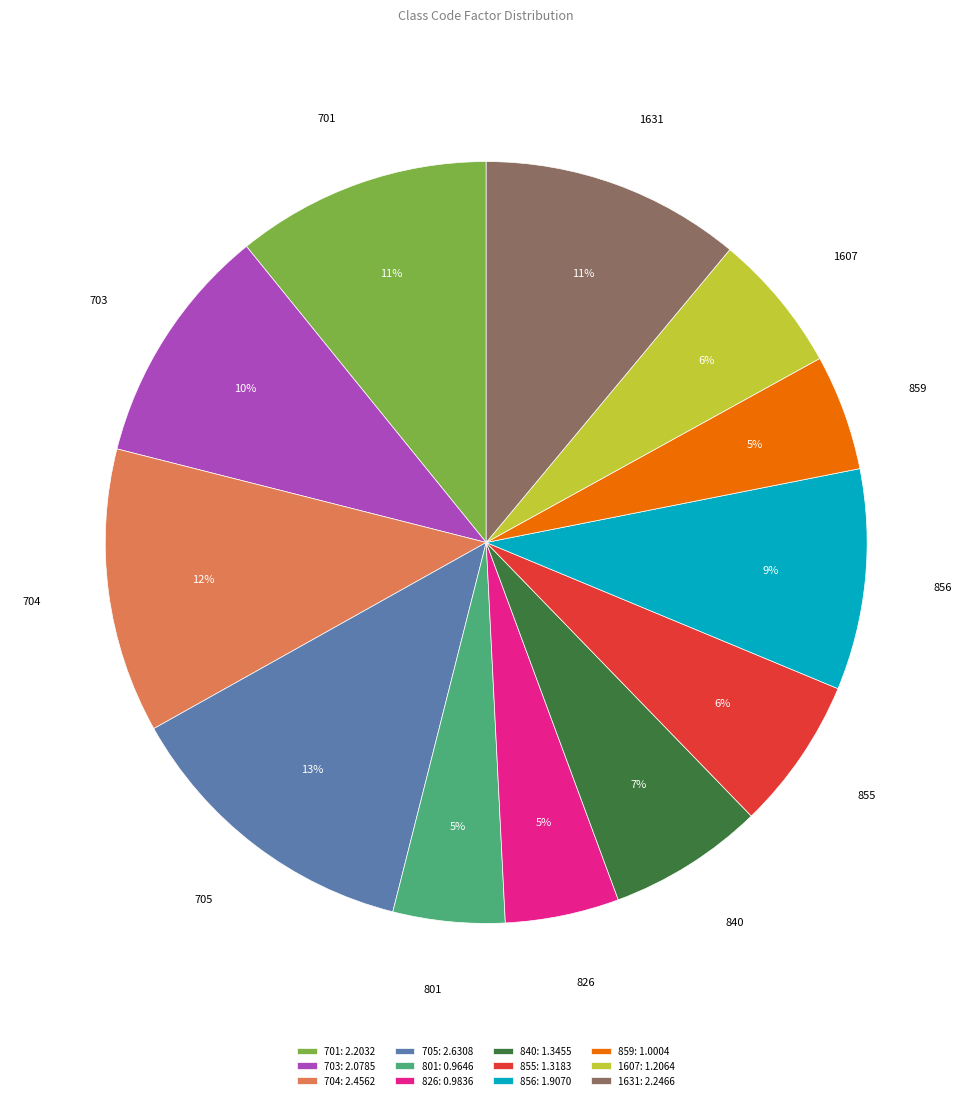

To the nearest percent, what is the difference between the 704 and 1607 slice percentages?

6%